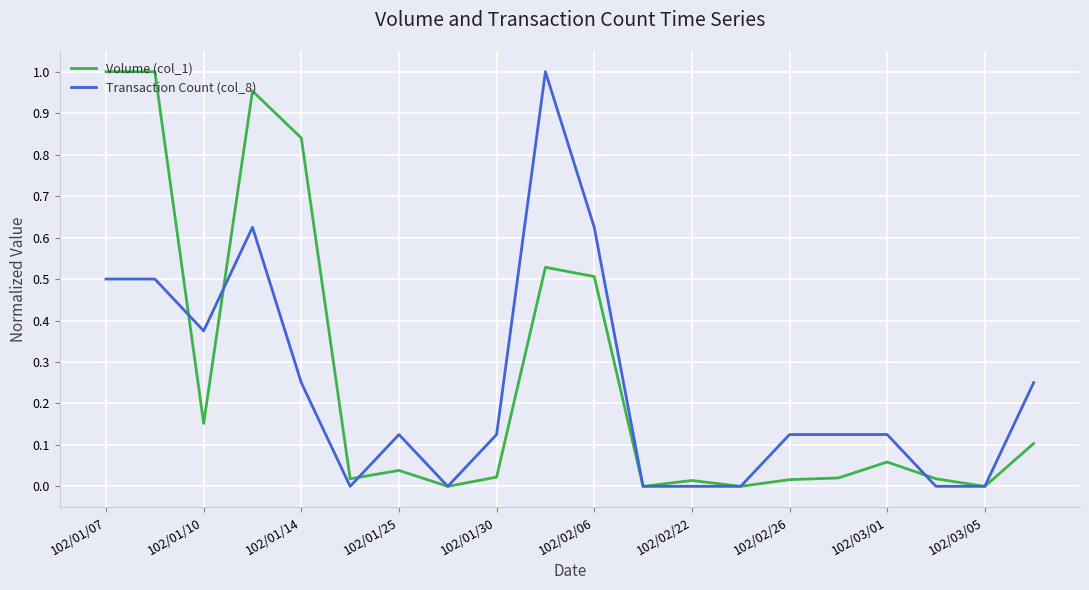

The Transaction Count (col_8) series shows 0.9 at 102/01/07. True or false?

False